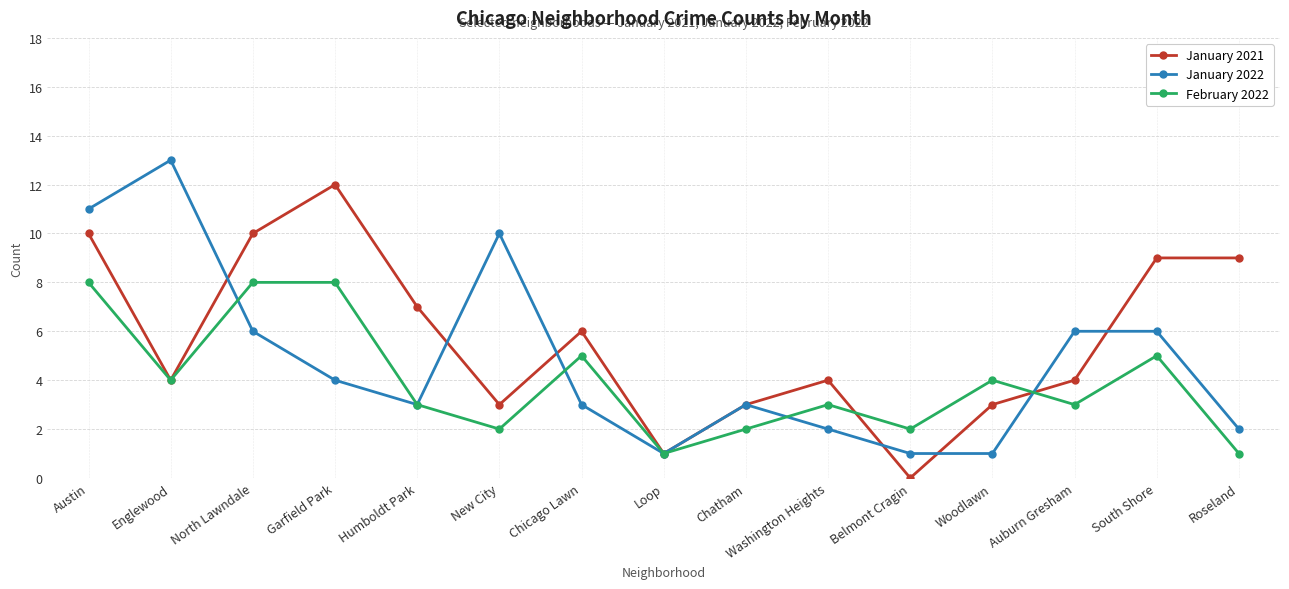

Which series has the largest total across all categories?

January 2021